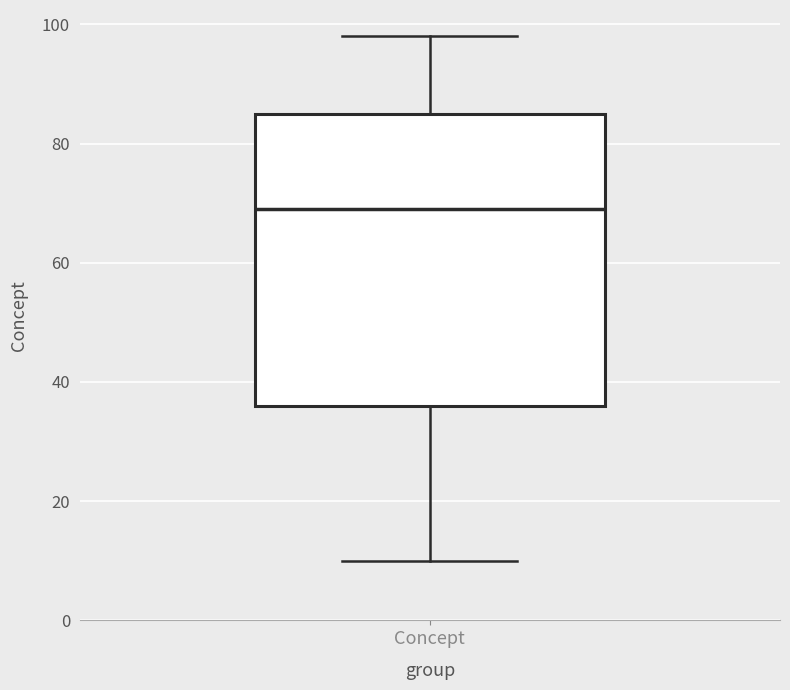

Transcribe this box plot: give where the median line is, the range the box spans, and where the two whiskers end, as read against the y-axis. The values are not printed on the chart, so give them approximately, as read against the axis.

median 70, box 36 to 86, whiskers 10 to 98